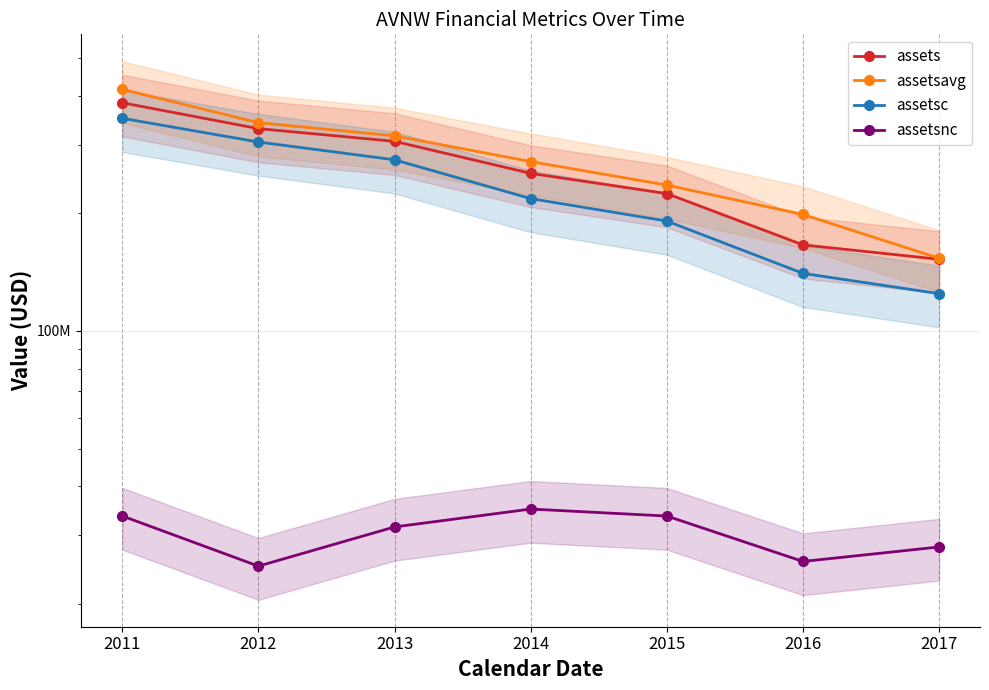

Count the number of data series in this chart.

4